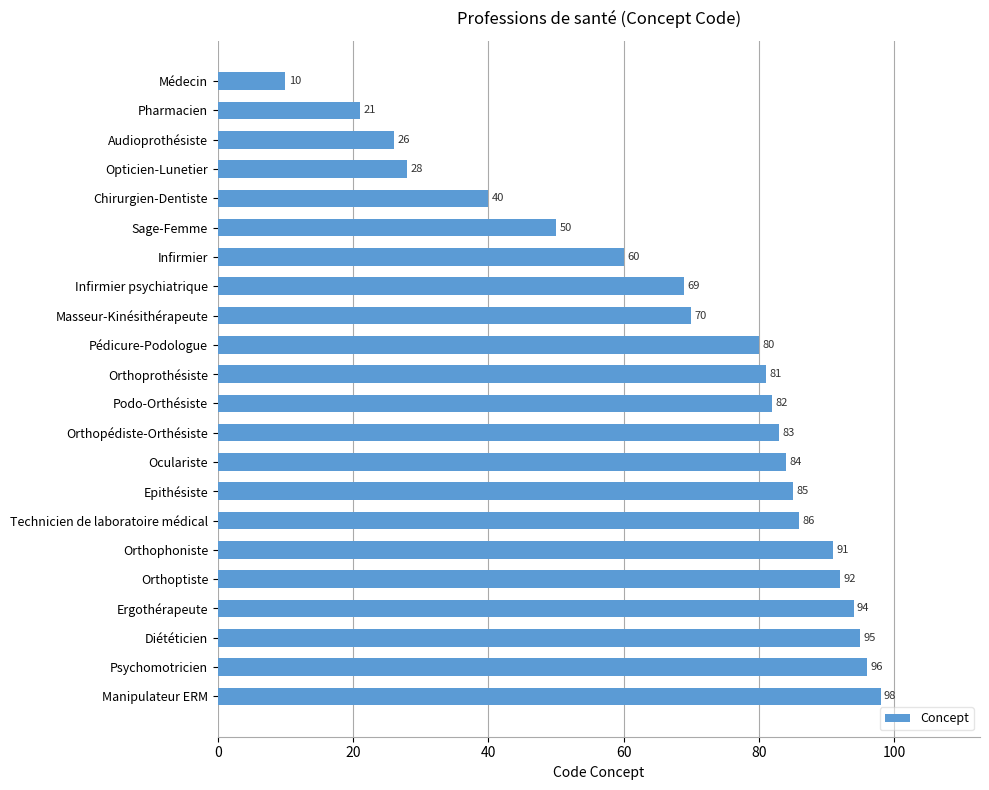

What is the smallest value displayed?

10